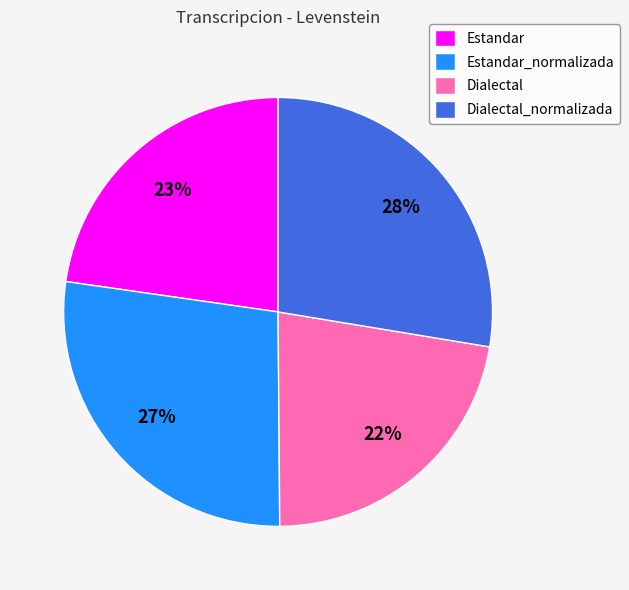

Is there a majority slice in this chart?

No